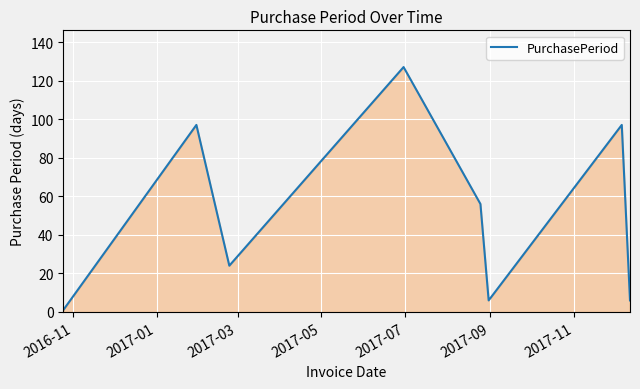

What is the greatest value displayed?

127